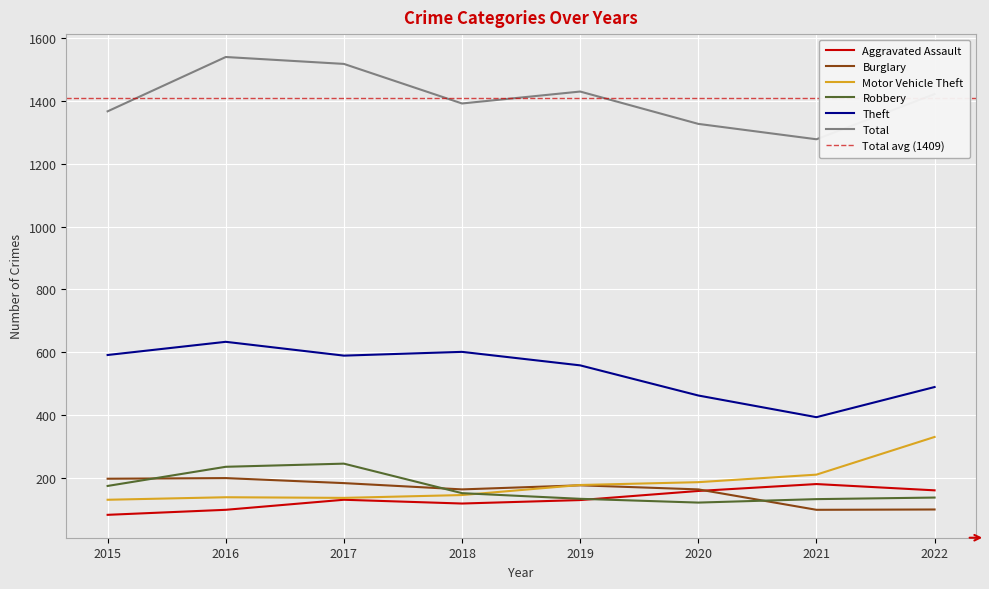

True or false: Aggravated Assault has a value of 158 at 2020.

True